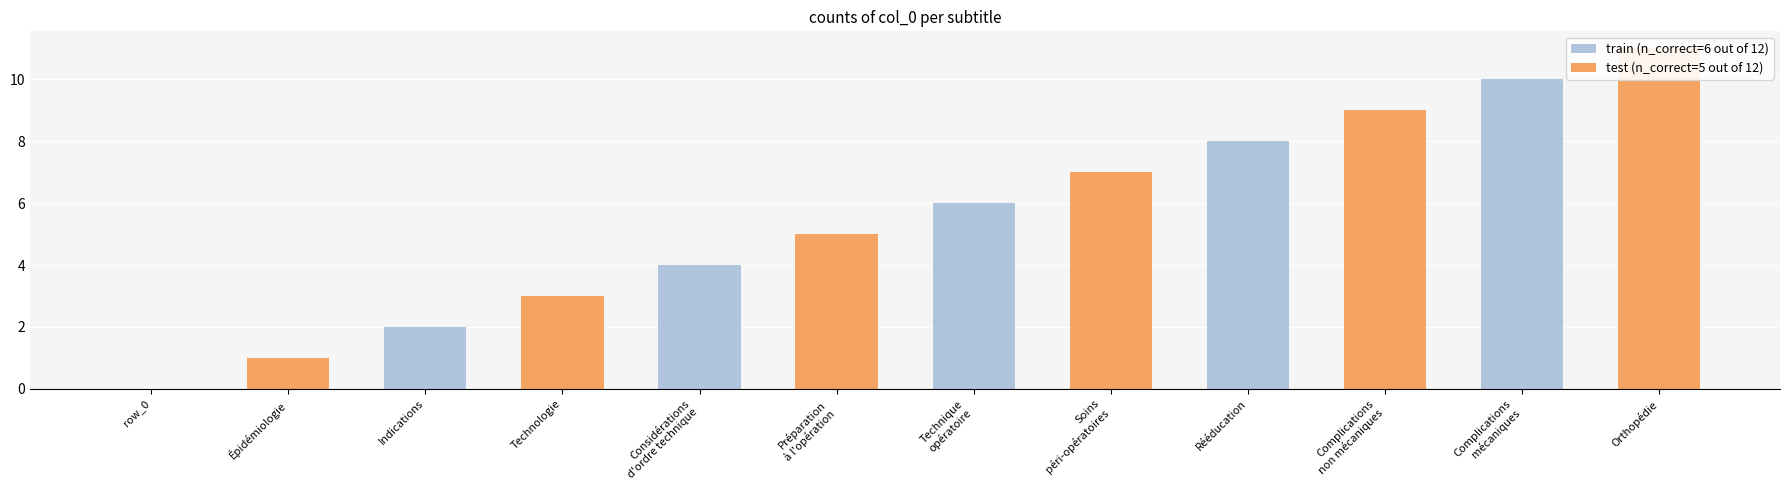

What is the difference between the test (n_correct=5 out of 12) values at Orthopédie and Soins
péri-opératoires?

4